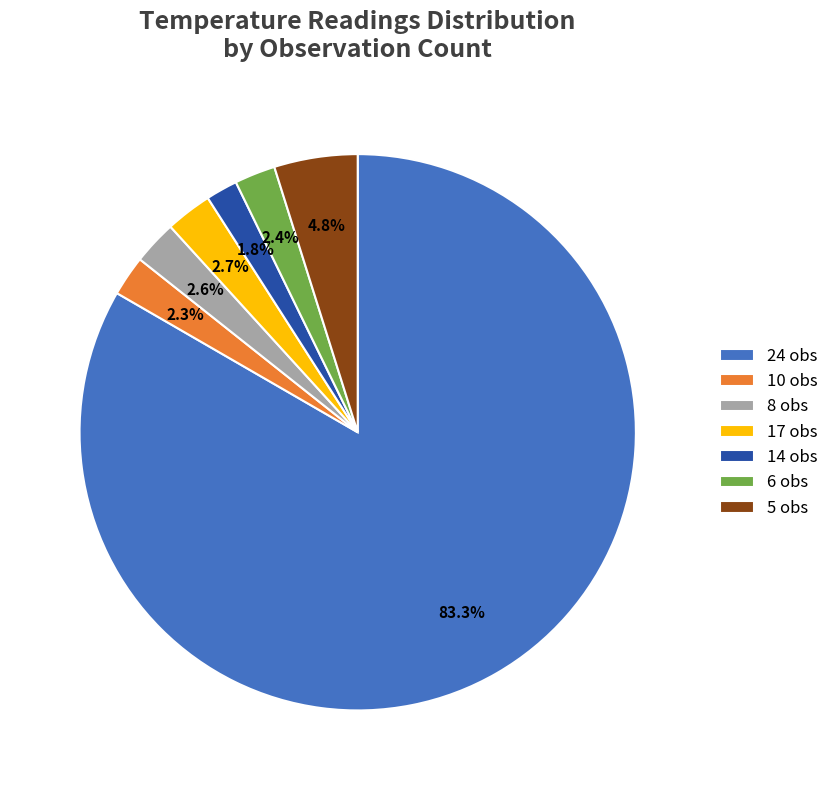

Combined, what portion of the pie is 8 obs and 5 obs?

7.4%